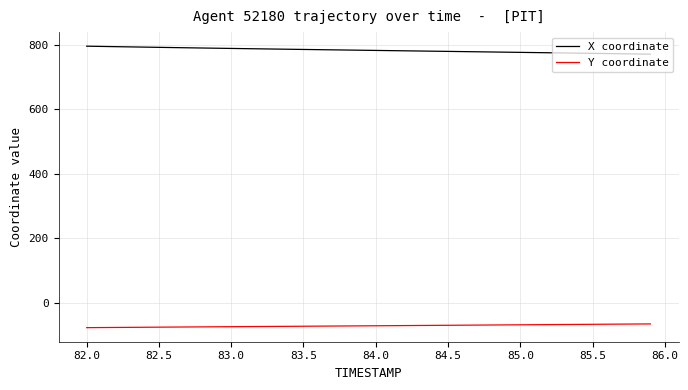

True or false: Y coordinate and X coordinate intersect in this chart.

False